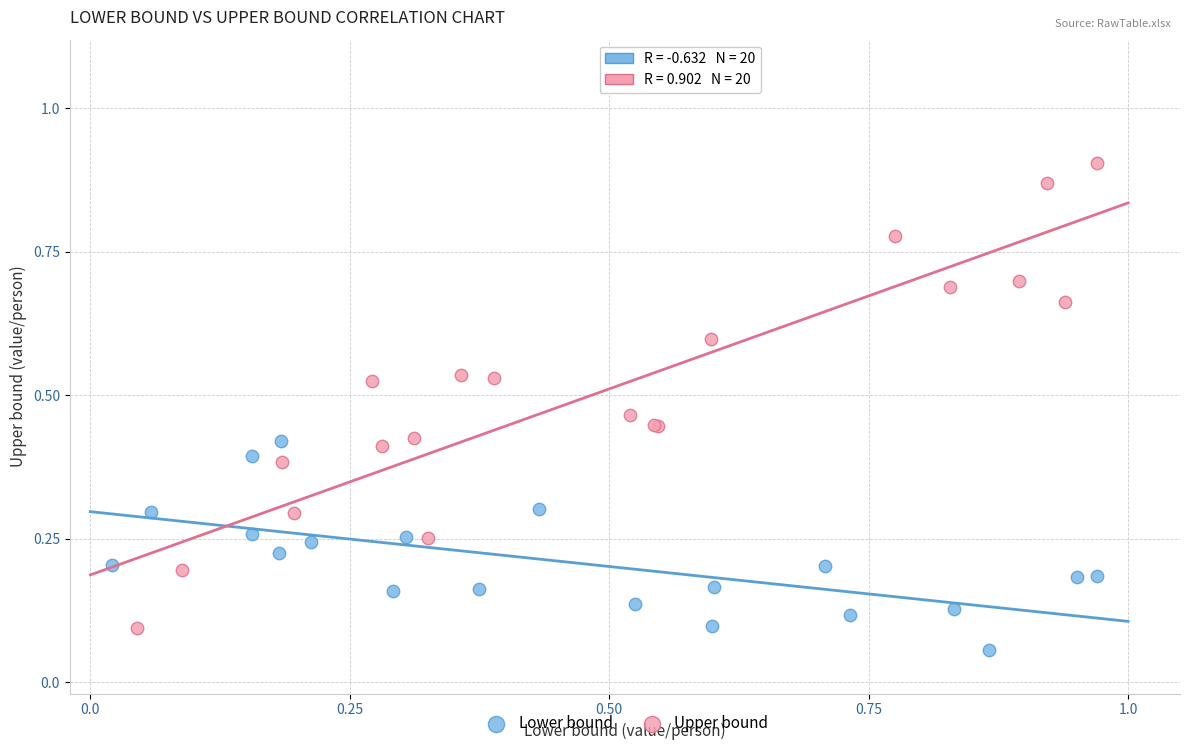

Which series has the widest spread of Y values?

Upper bound